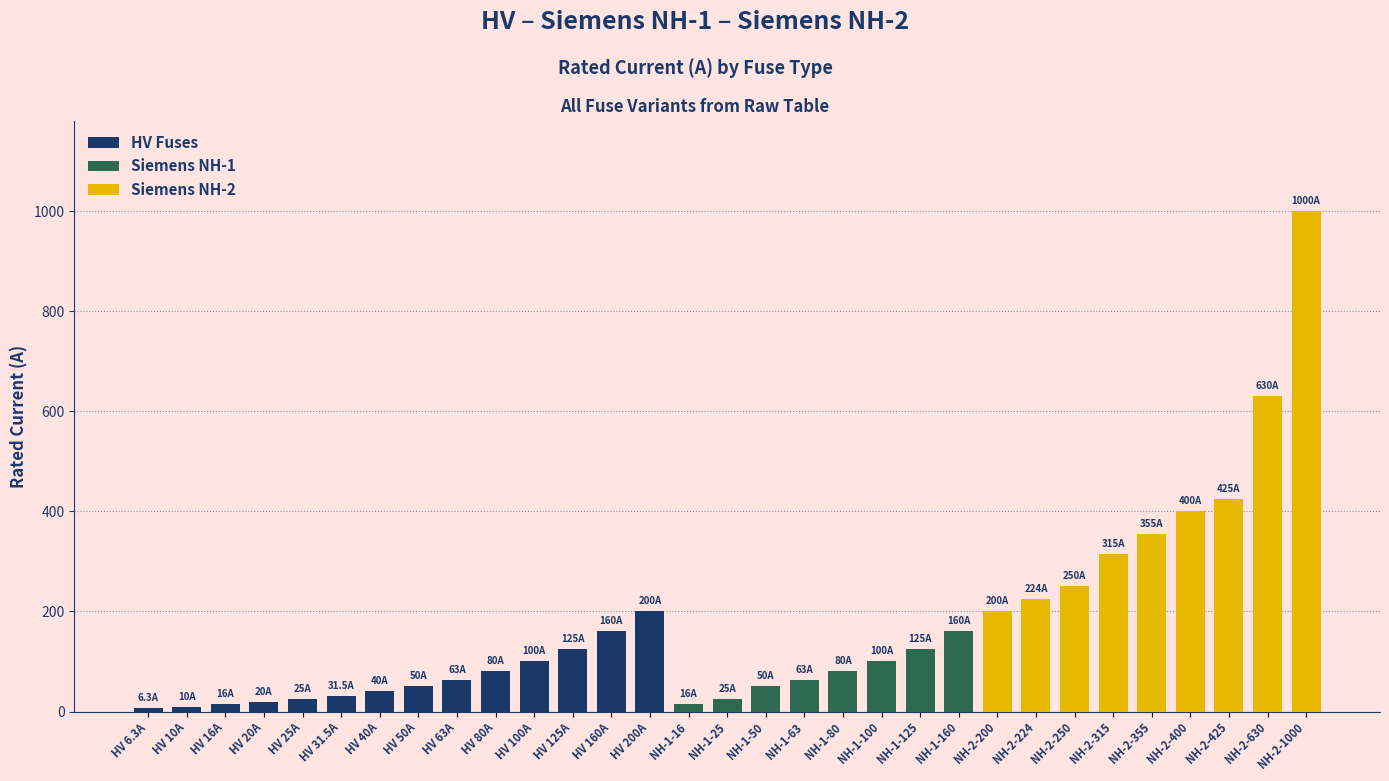

Which has a higher value, HV 20A or HV 200A?

HV 200A